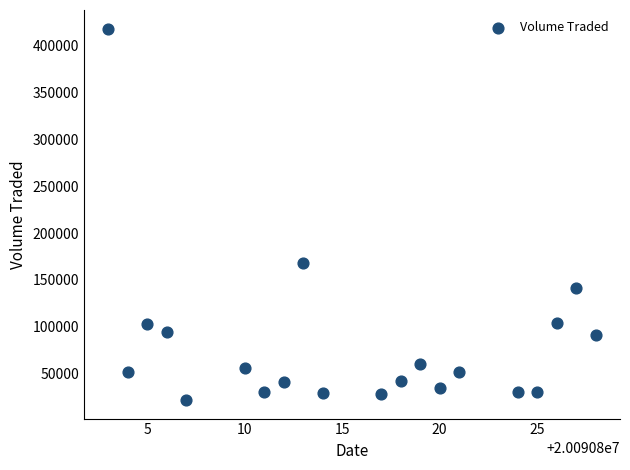

What is the range of Y values (max minus min)?

396400